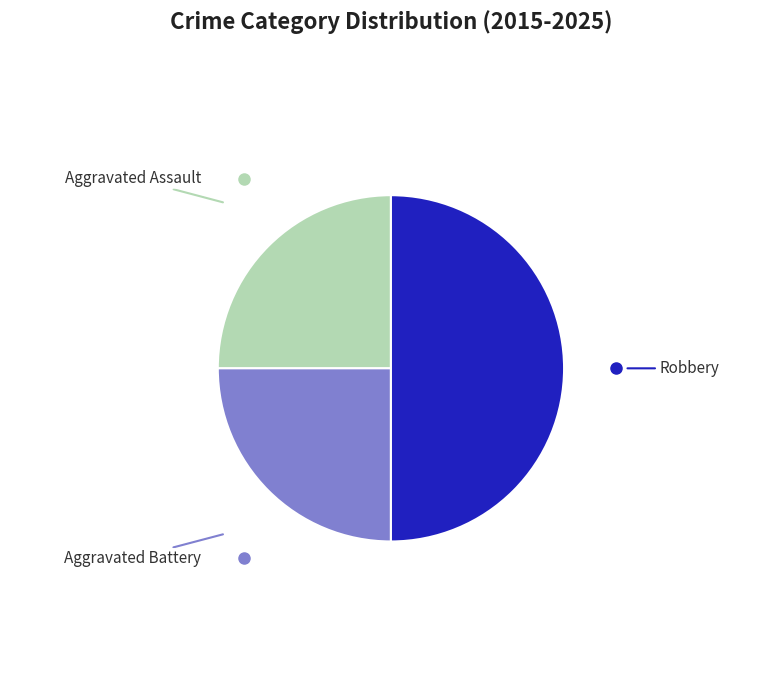

Does Aggravated Assault represent more than half of the total?

No